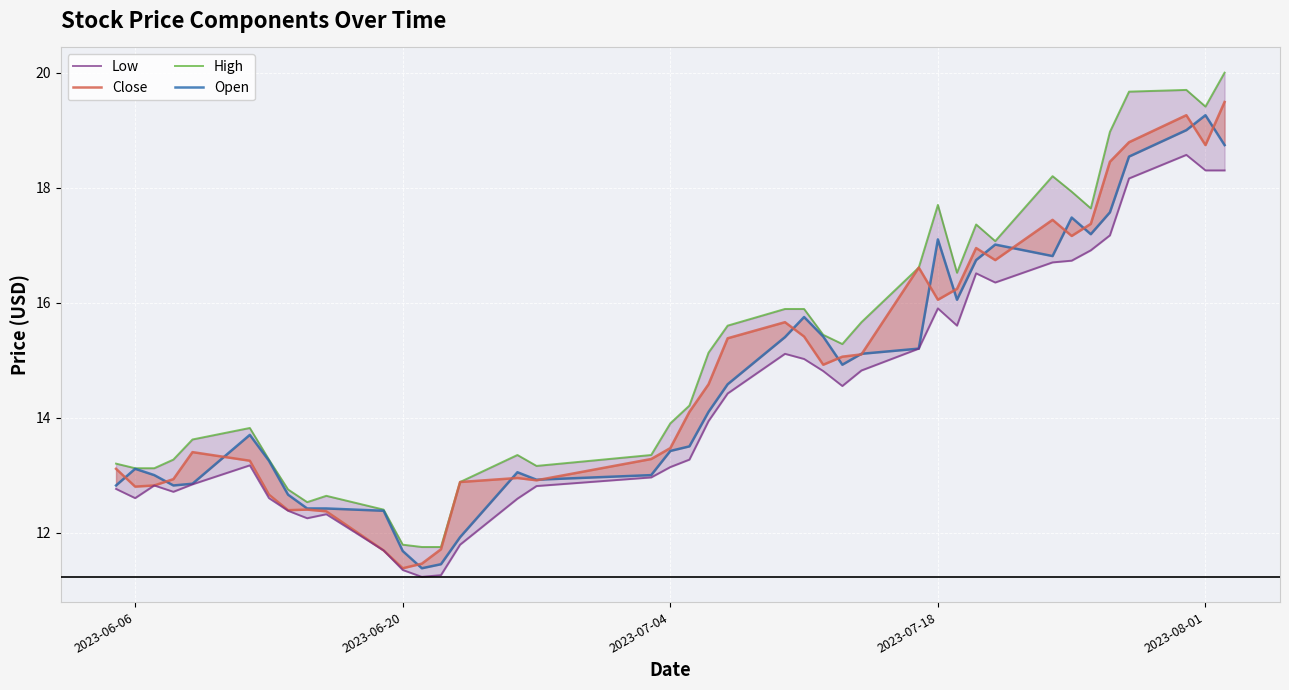

What are all the series names shown in the legend?

High, Open, Close, Low